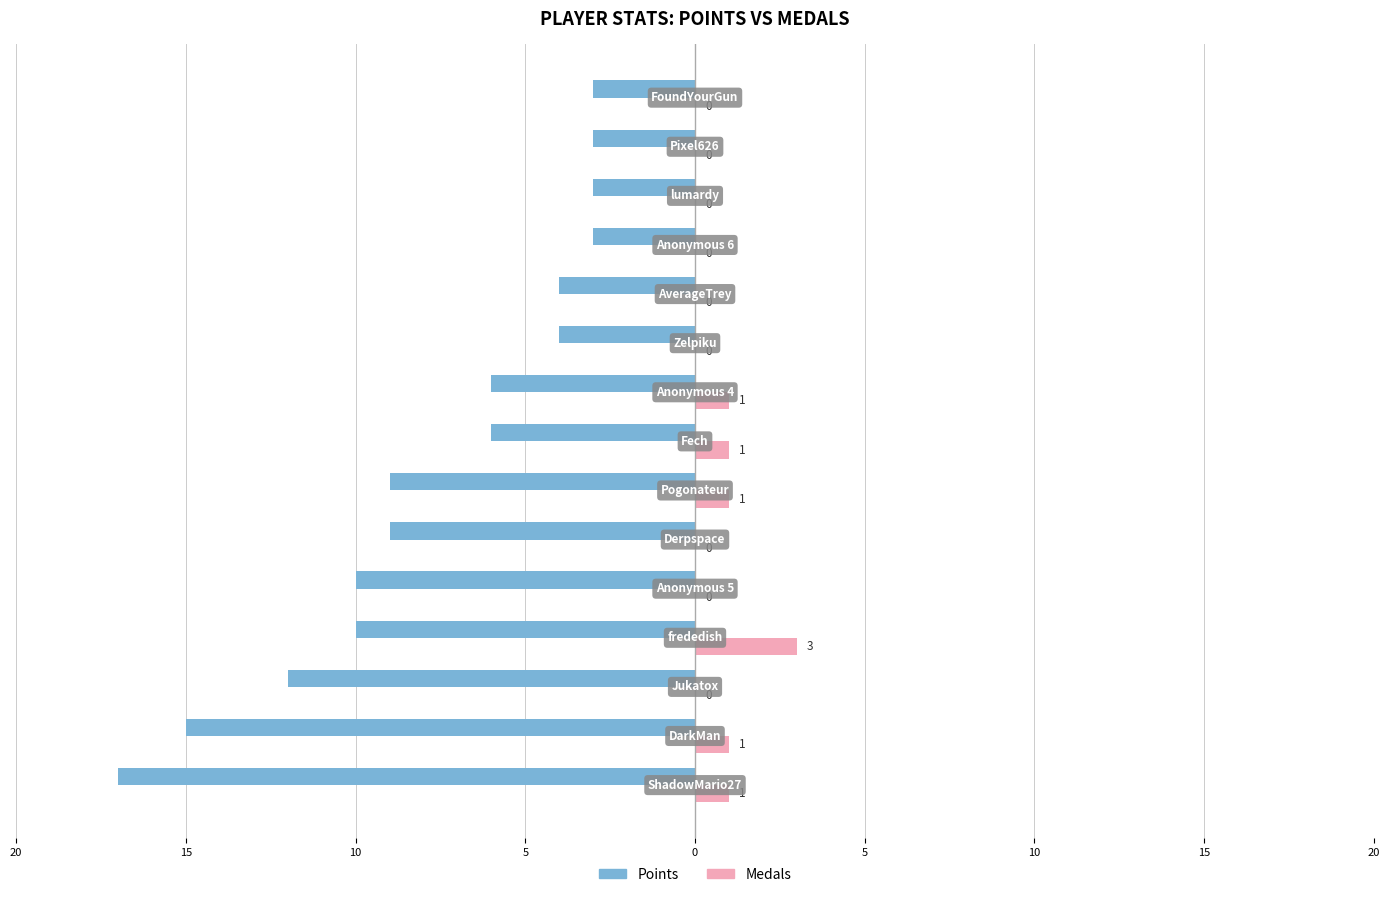

What is the sum of all Points values?

-114